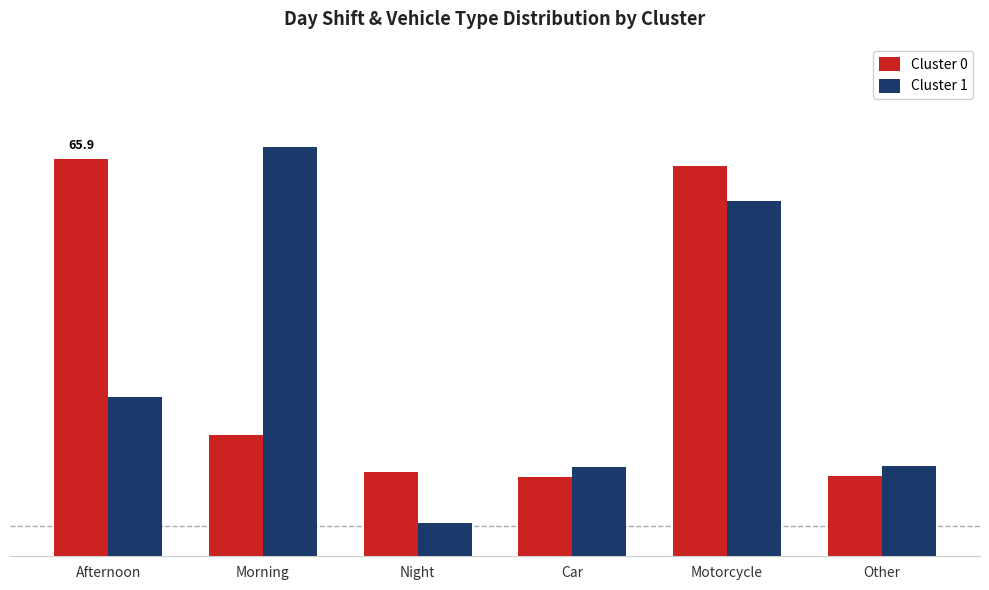

Are the bars grouped side by side (vs. stacked)?

Yes